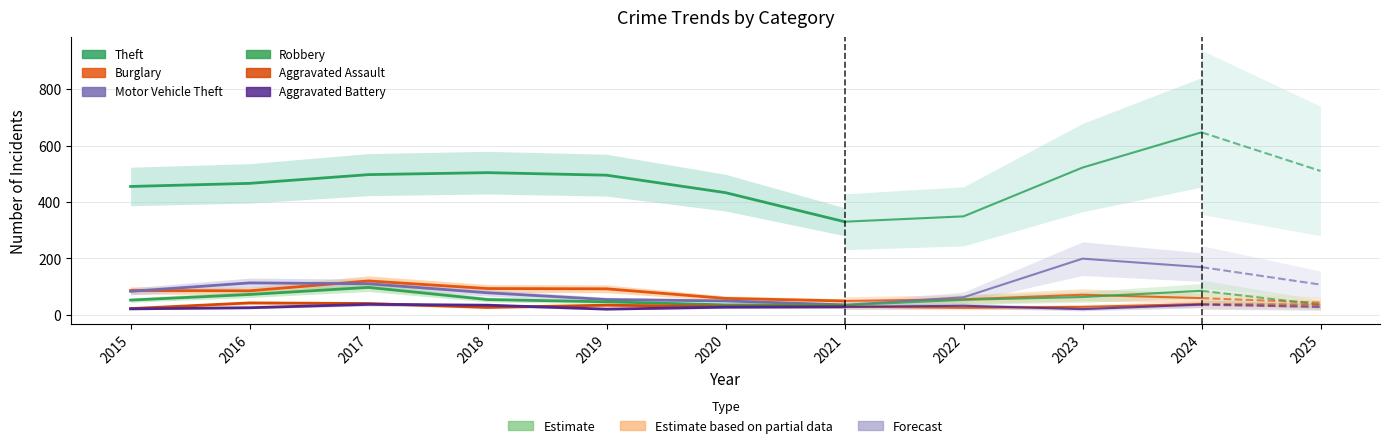

At which category is the sum across all series the highest?

2017